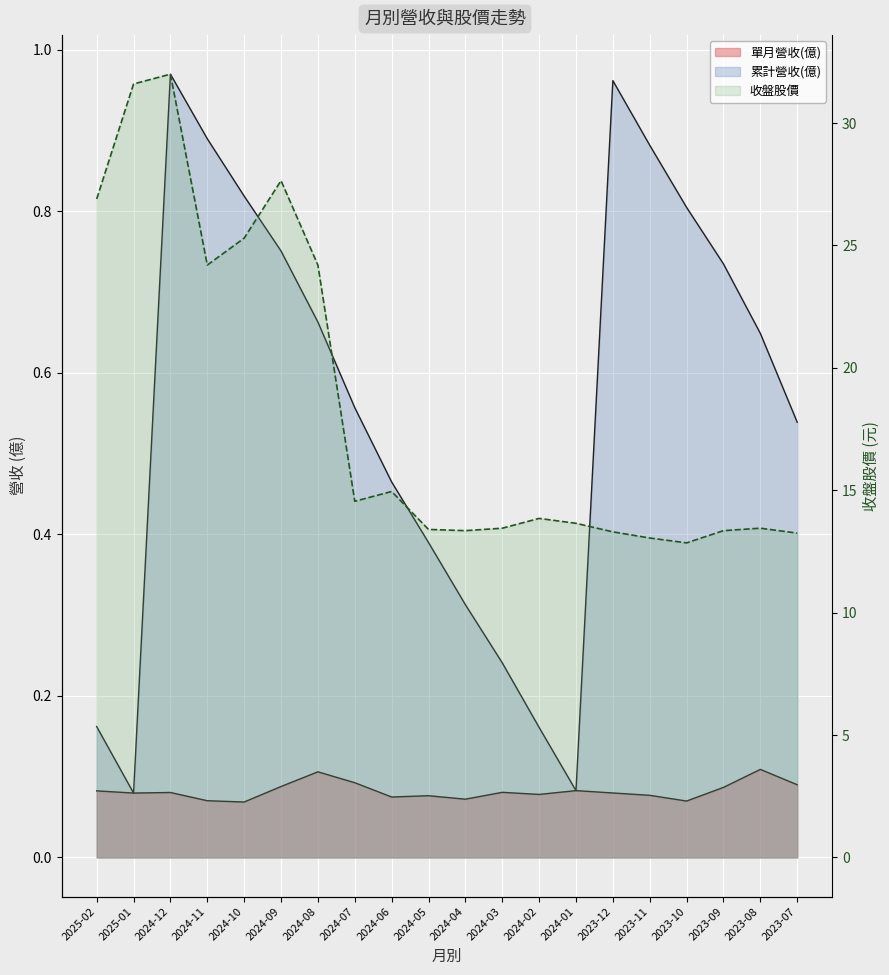

Where is 收盤股價 nearest to the value 22?

2024-11